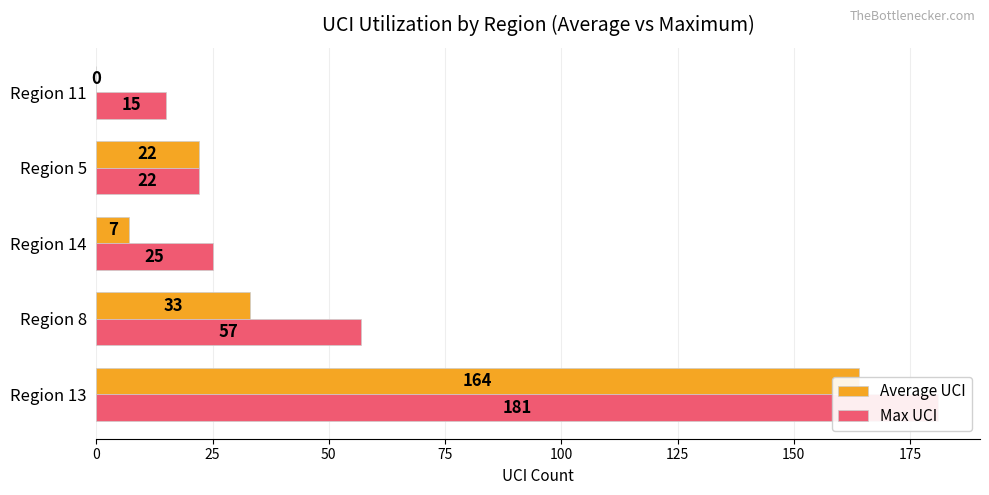

Is the value of Average UCI at Region 11 greater than the value of Max UCI at Region 11?

No